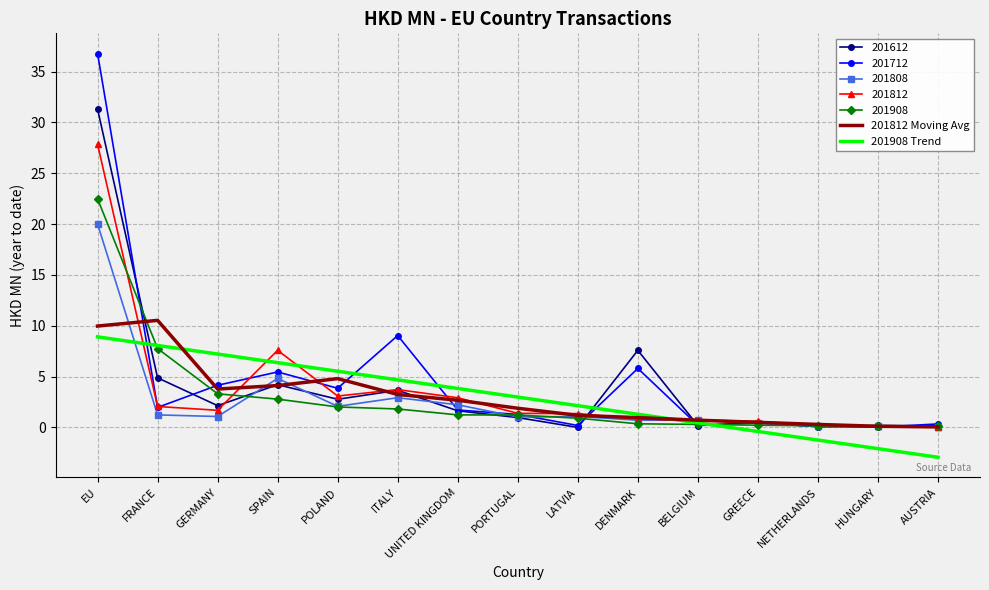

What position from the right is DENMARK?

6